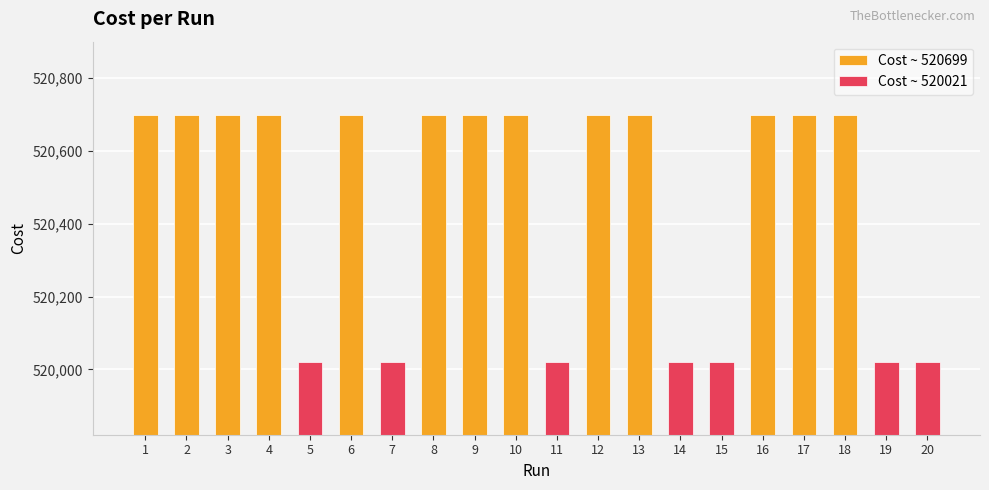

List the labels in order of value, smallest first.

11, 20, 5, 19, 14, 7, 15, 10, 18, 12, 8, 13, 9, 4, 17, 16, 2, 3, 1, 6